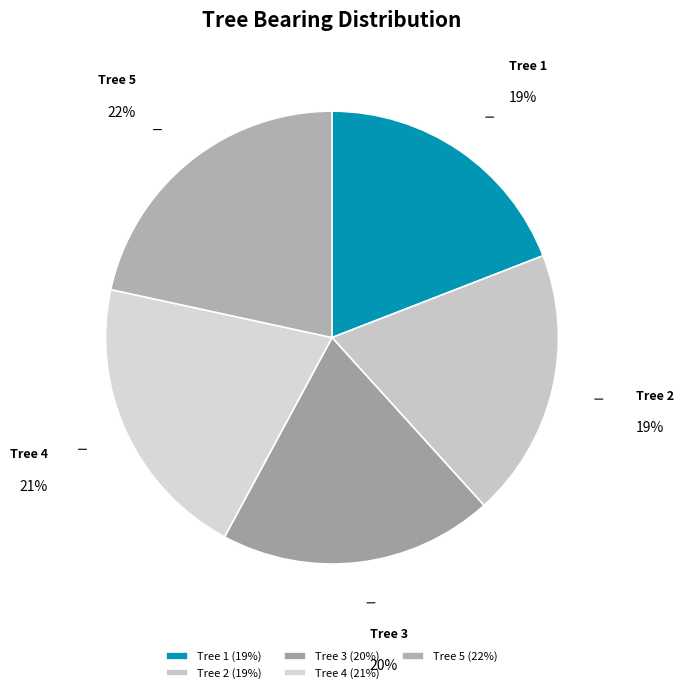

True or false: Tree 2 accounts for 19% of the total.

True